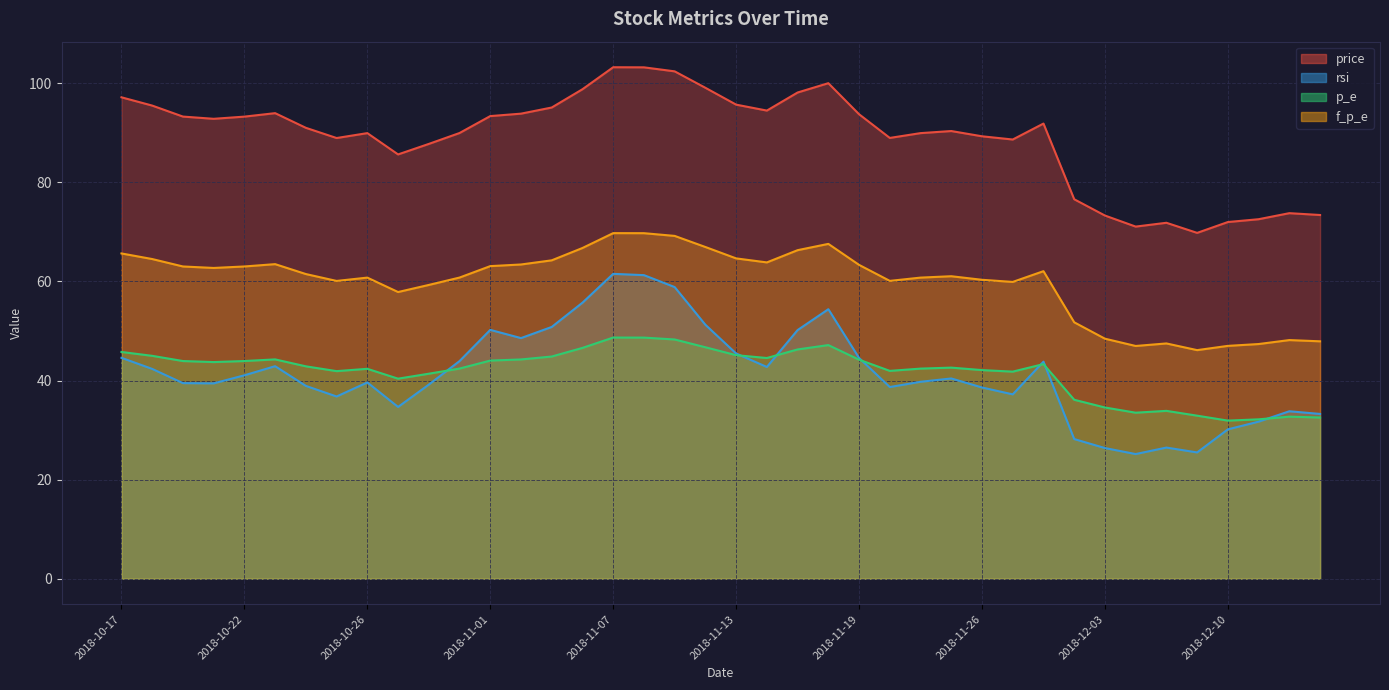

Which series has the widest spread of values?

rsi